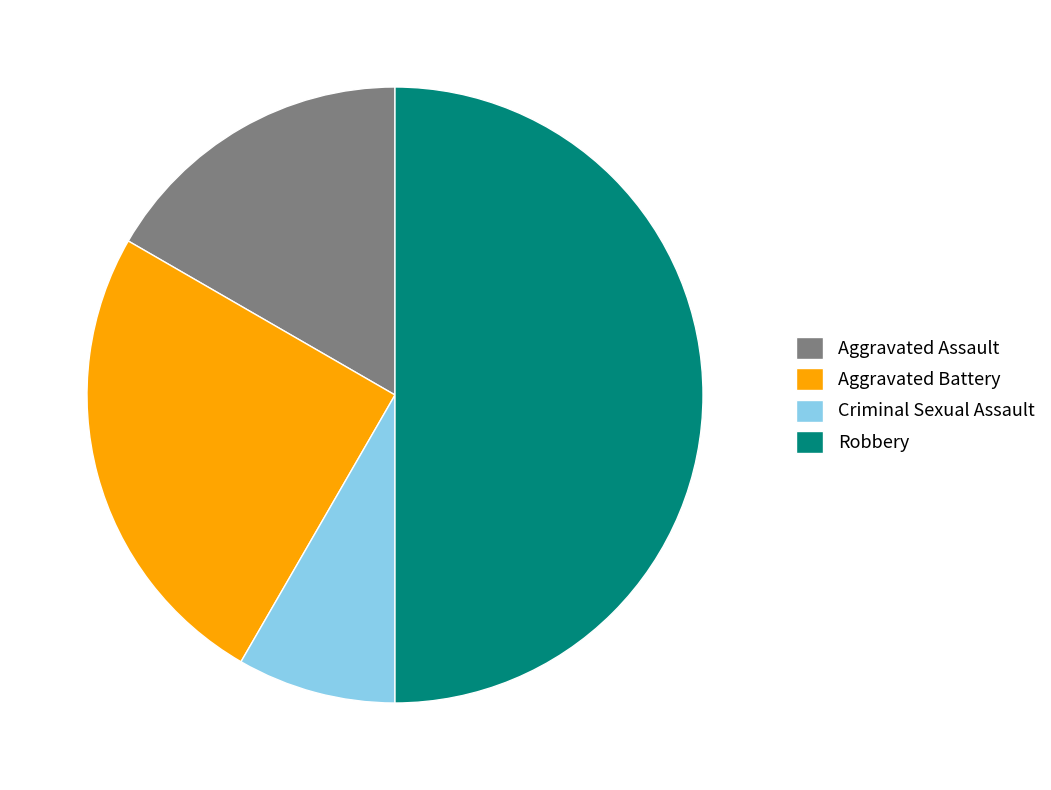

Is the sum of Criminal Sexual Assault and Robbery greater than half?

Yes